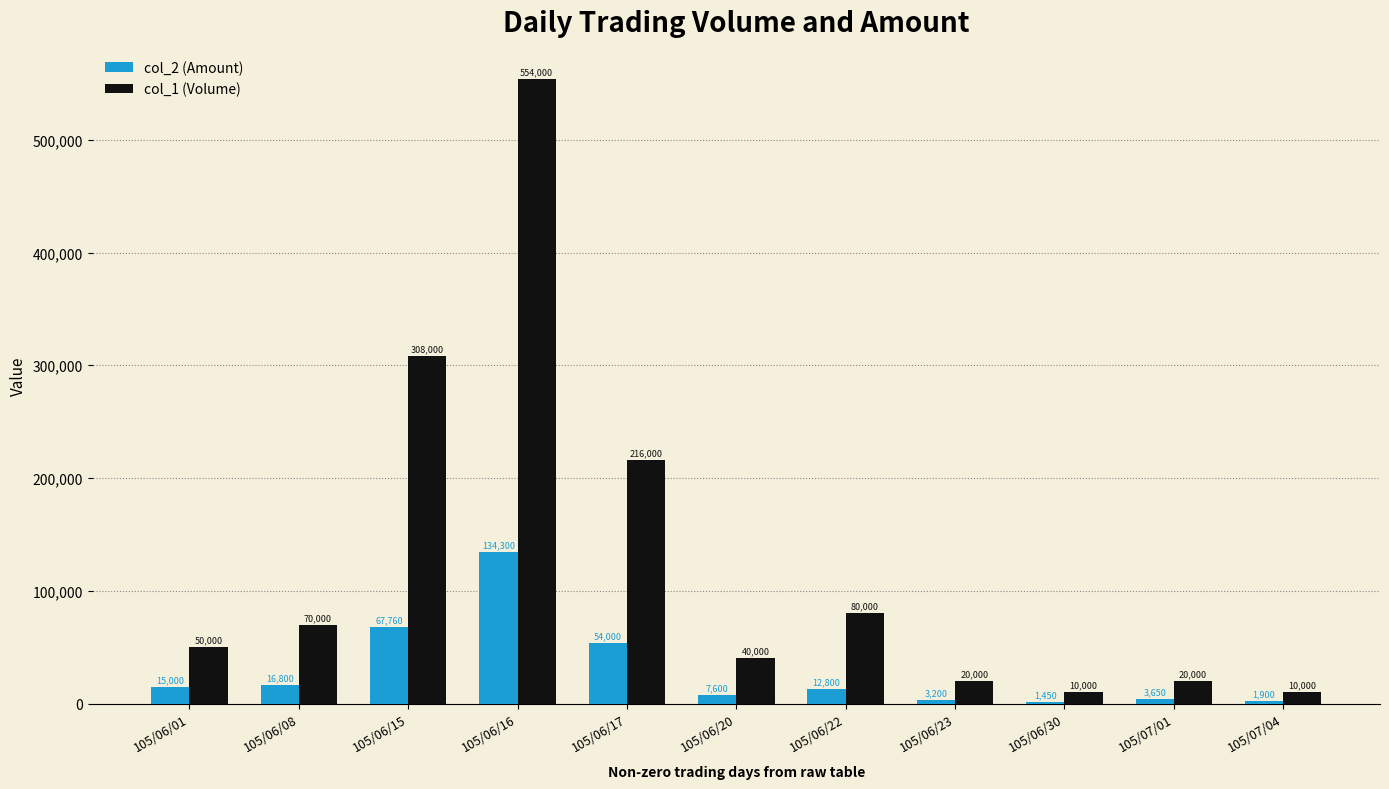

What is the maximum value for col_2 (Amount)?

134300